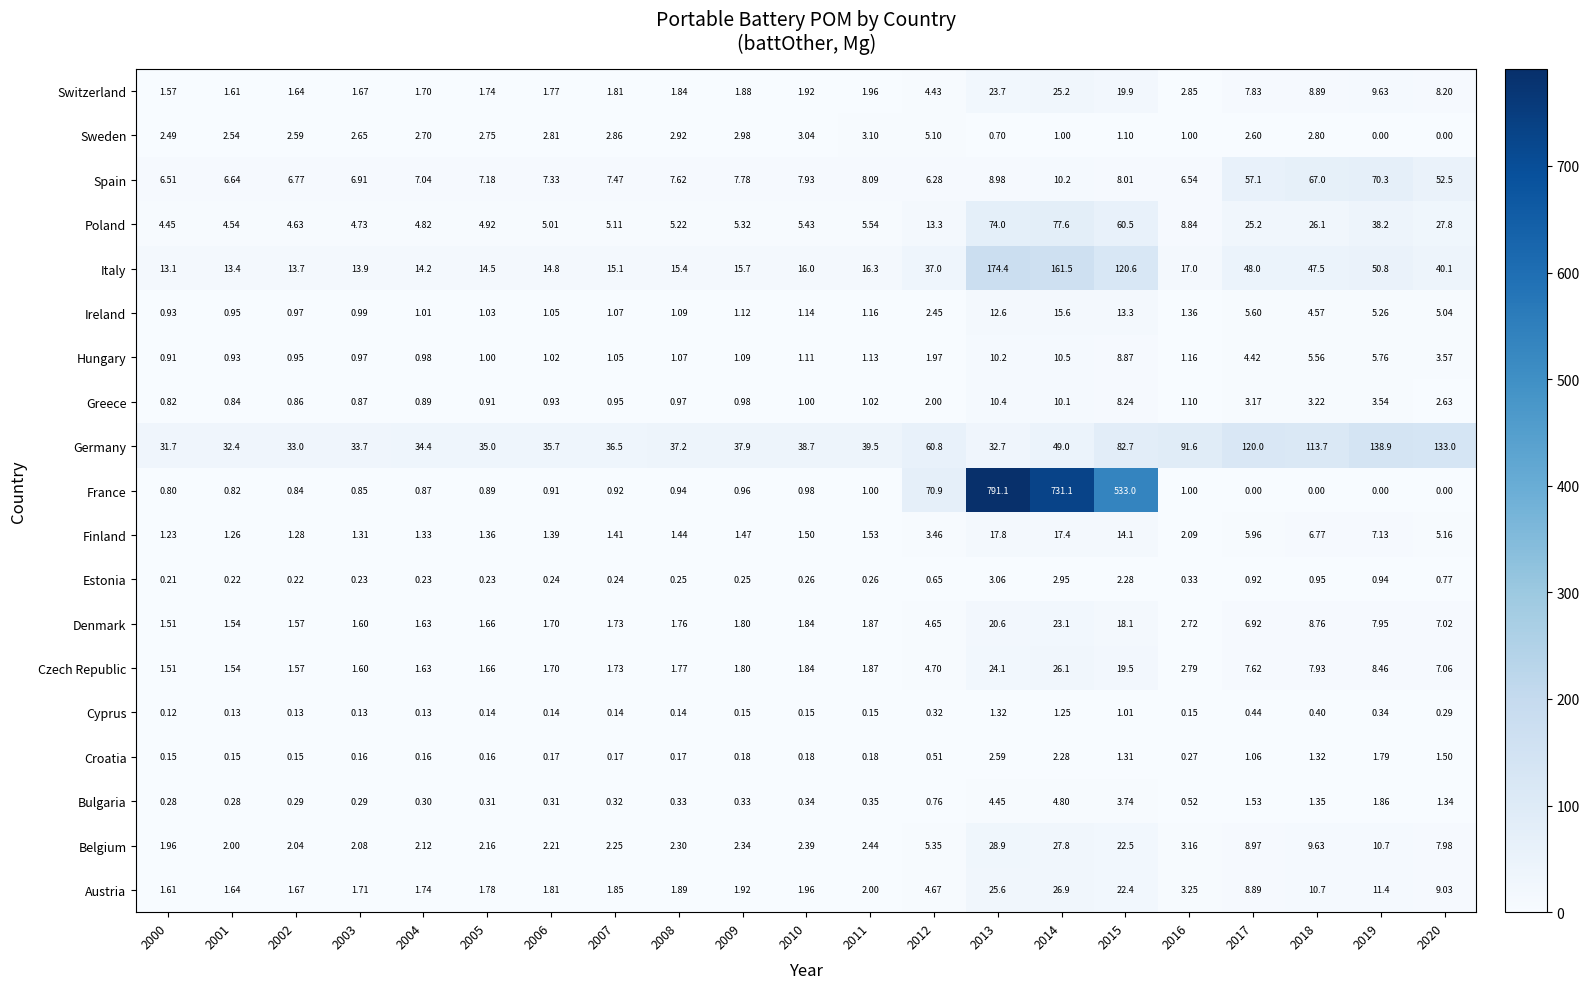

Which series has the largest total across all categories?

France